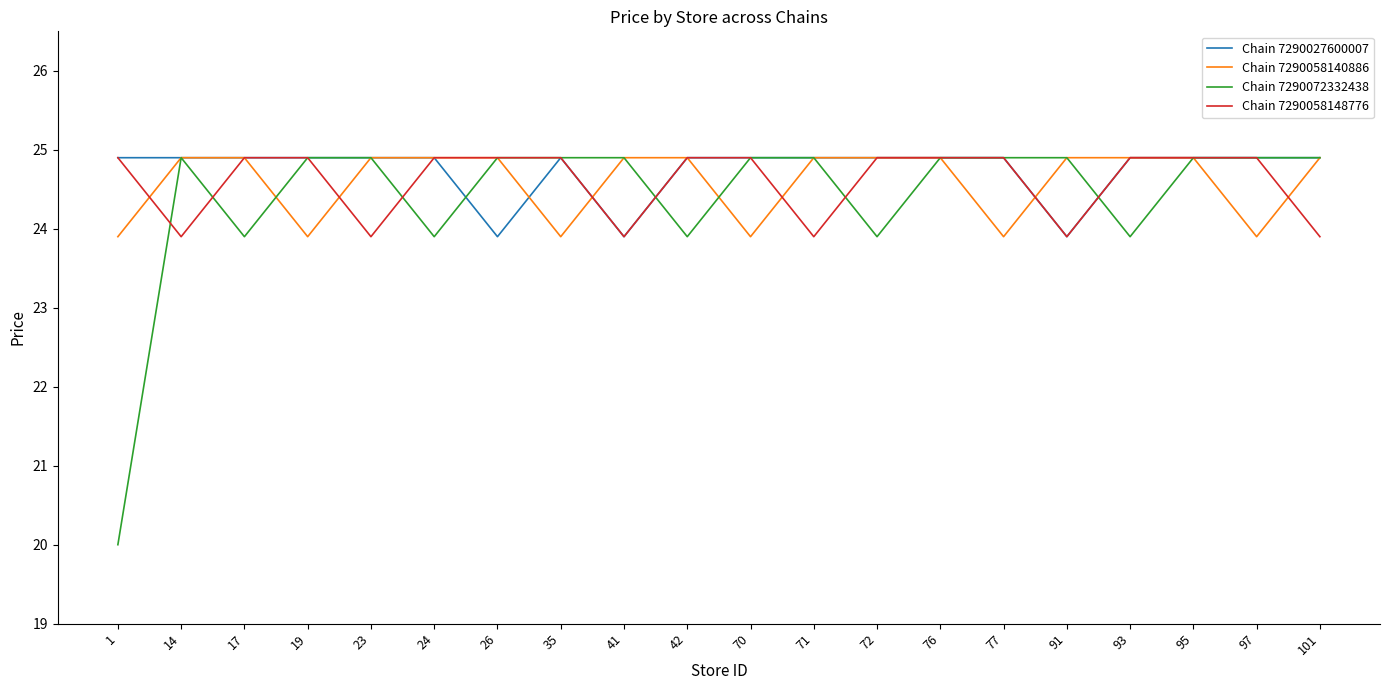

True or false: Chain 7290072332438 has a value of 24.9 at 76.

True